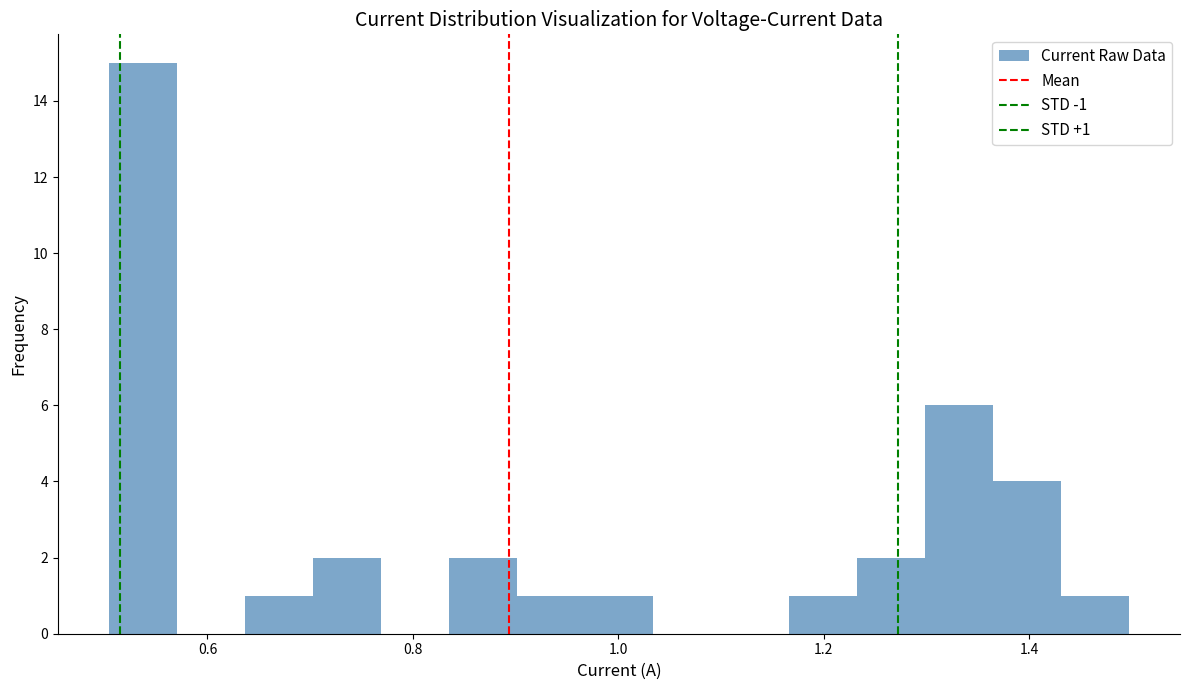

Read against the x-axis, roughly where is the centre of the tallest bar?

0.54